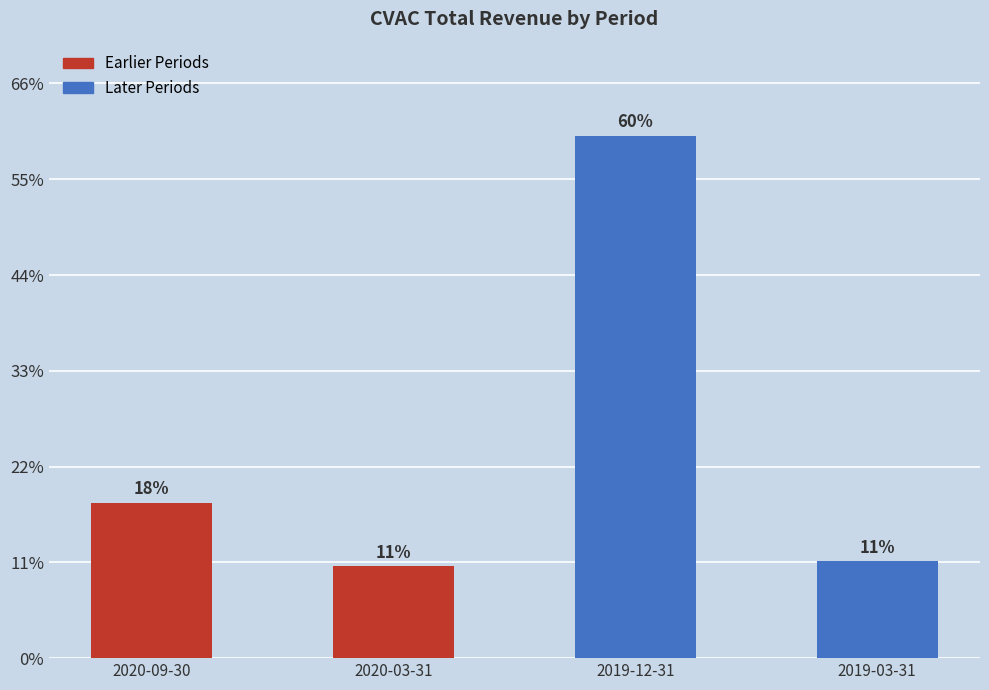

What is the difference between the second highest and minimum values?

2500